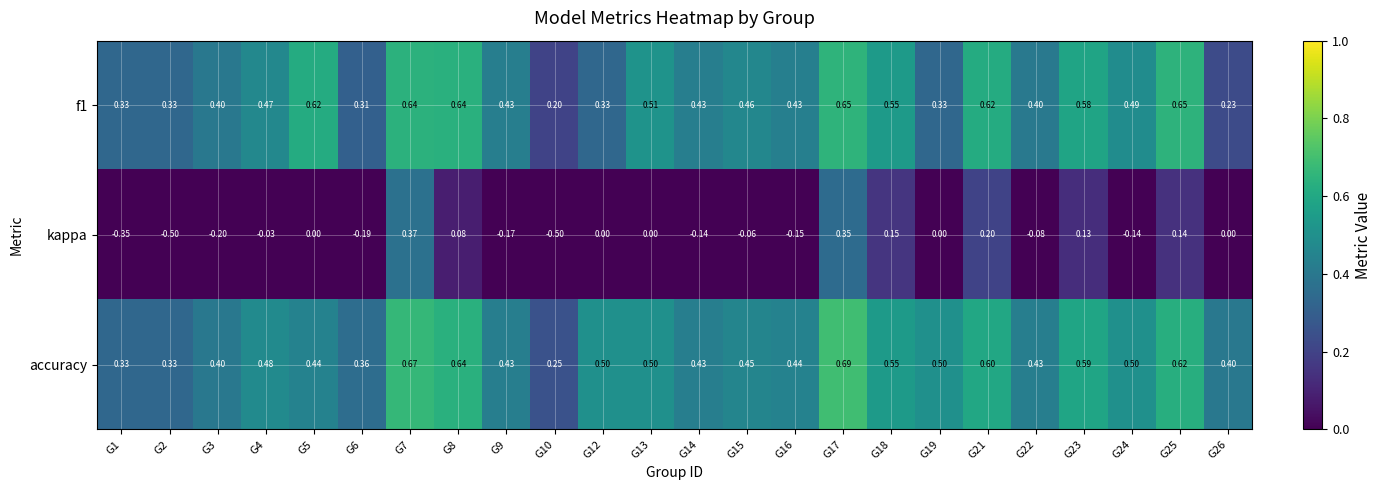

Is the value of f1 at G26 greater than the value of accuracy at G18?

No